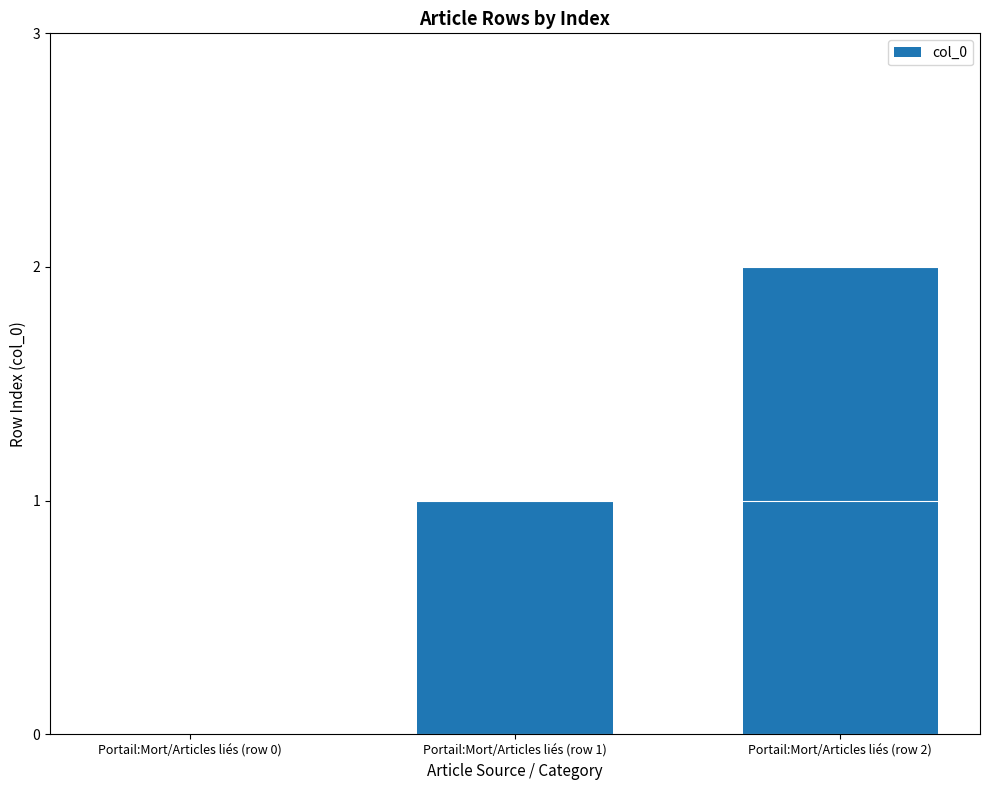

How many values are between 0 and 2?

3